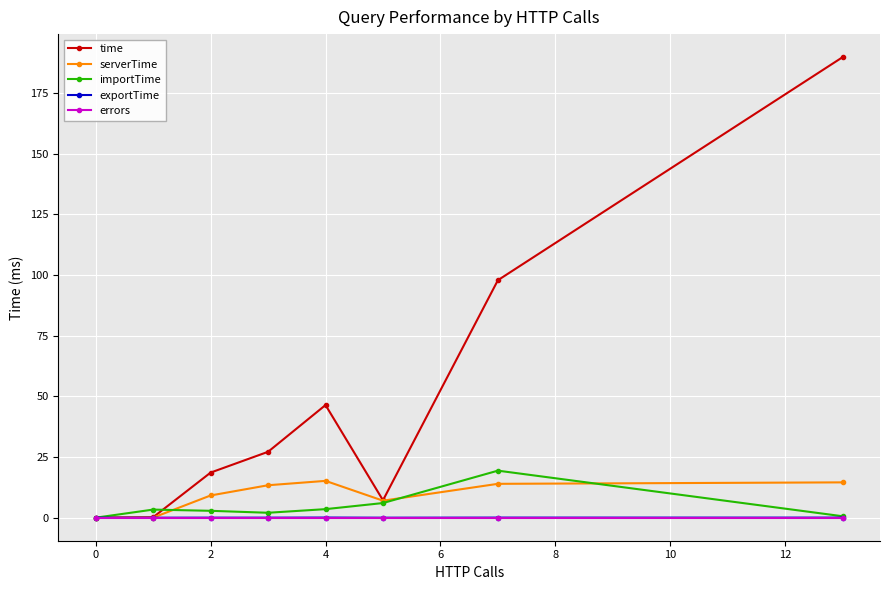

Which series has the largest total across all categories?

time